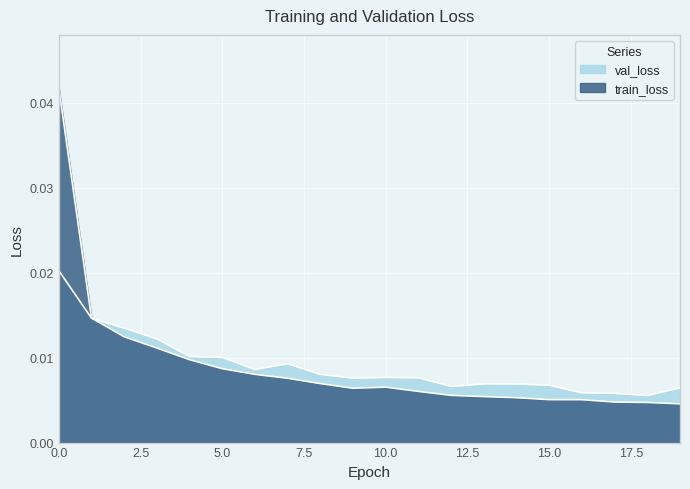

Where is the first local maximum for val_loss?

7